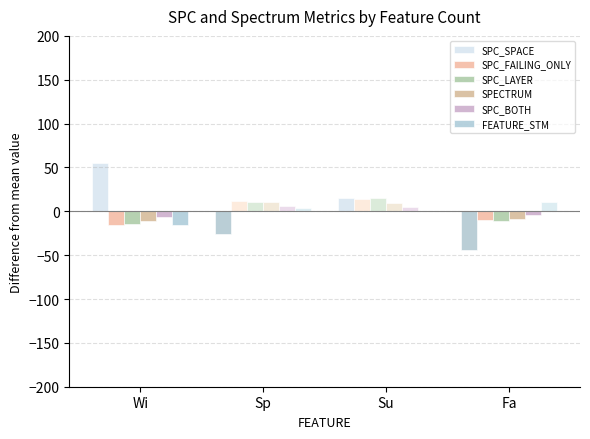

How many distinct data groups are displayed?

6